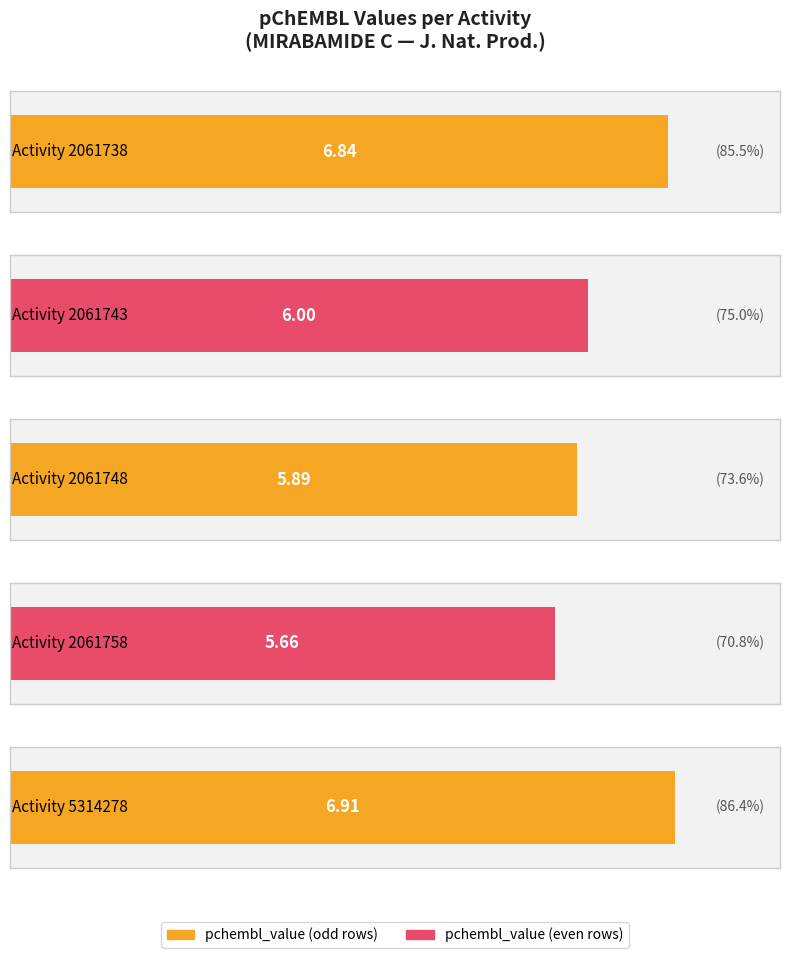

Is it true that the value at 2061743 is 6.0?

True